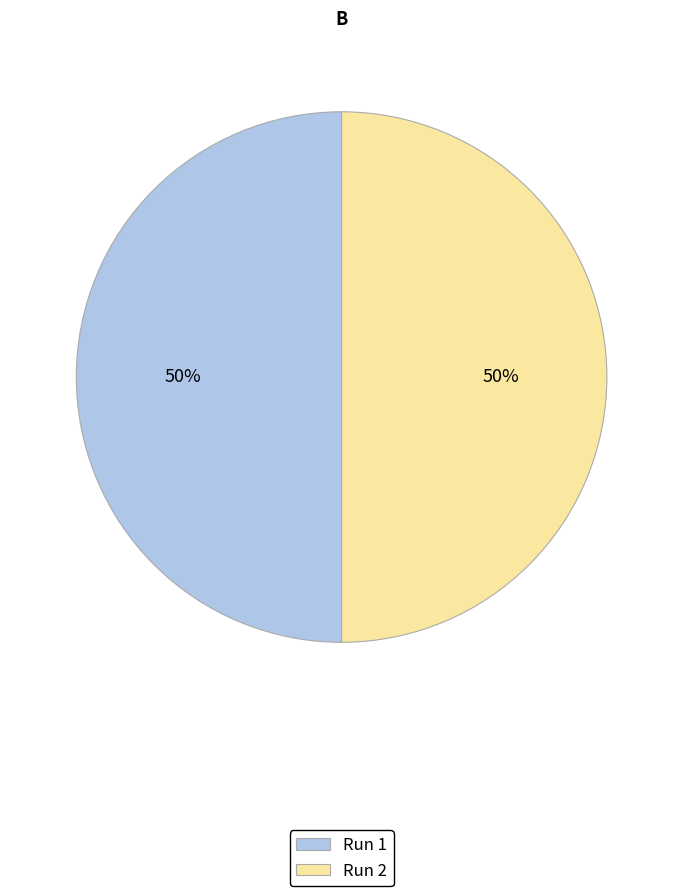

Is the sum of Run 1 and Run 2 greater than half?

Yes